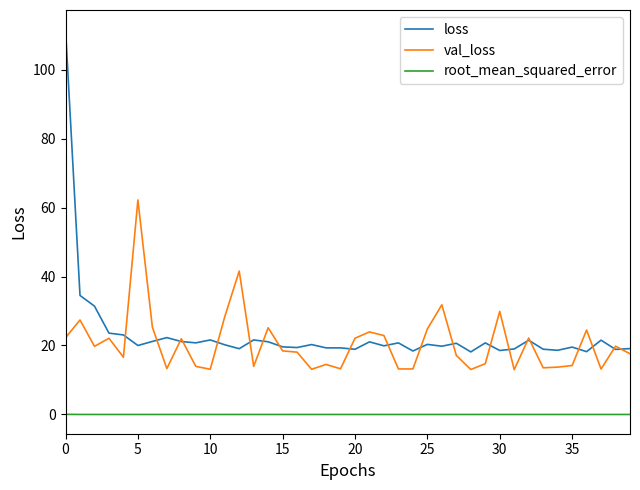

In root_mean_squared_error, how many points are higher than both neighbors (excluding endpoints)?

11